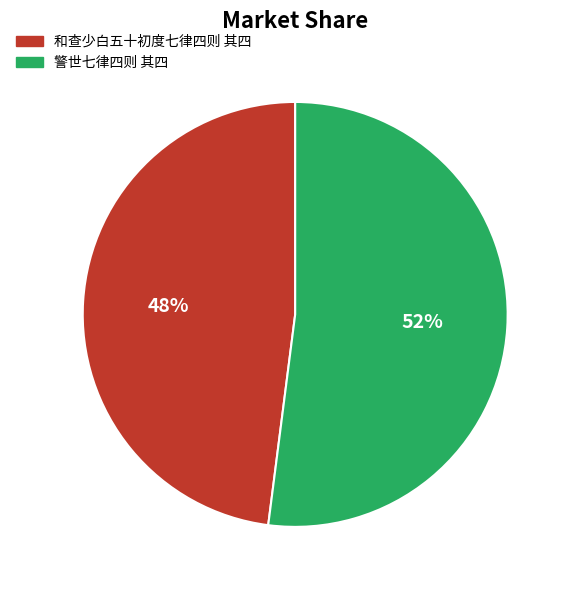

Combined, do 警世七律四则 其四 and 和查少白五十初度七律四则 其四 account for over 50%?

Yes